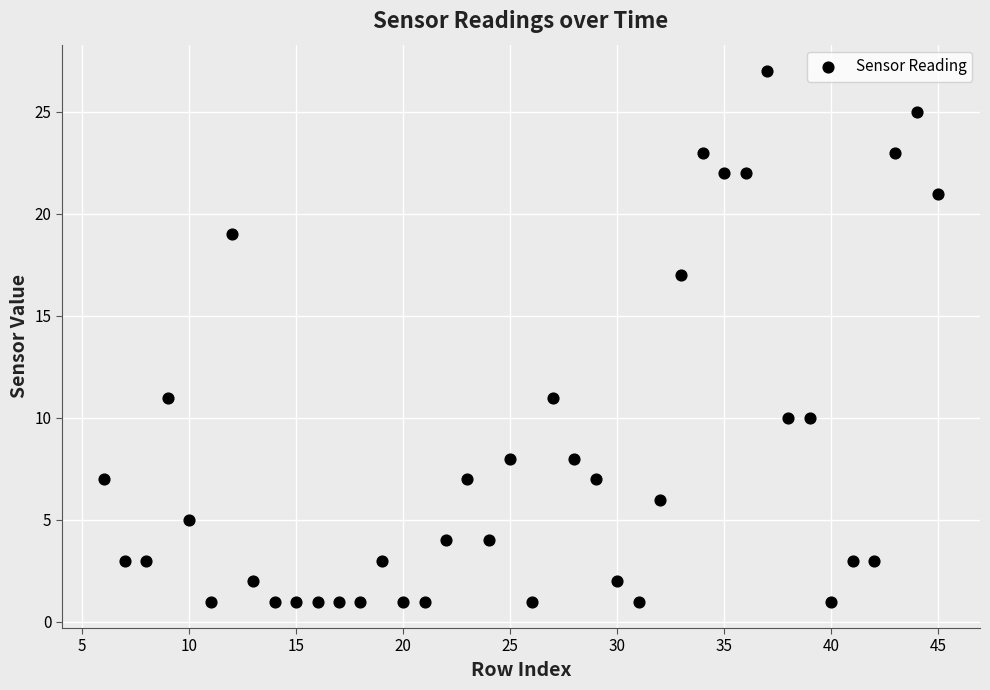

What is the range of X values (max minus min)?

39